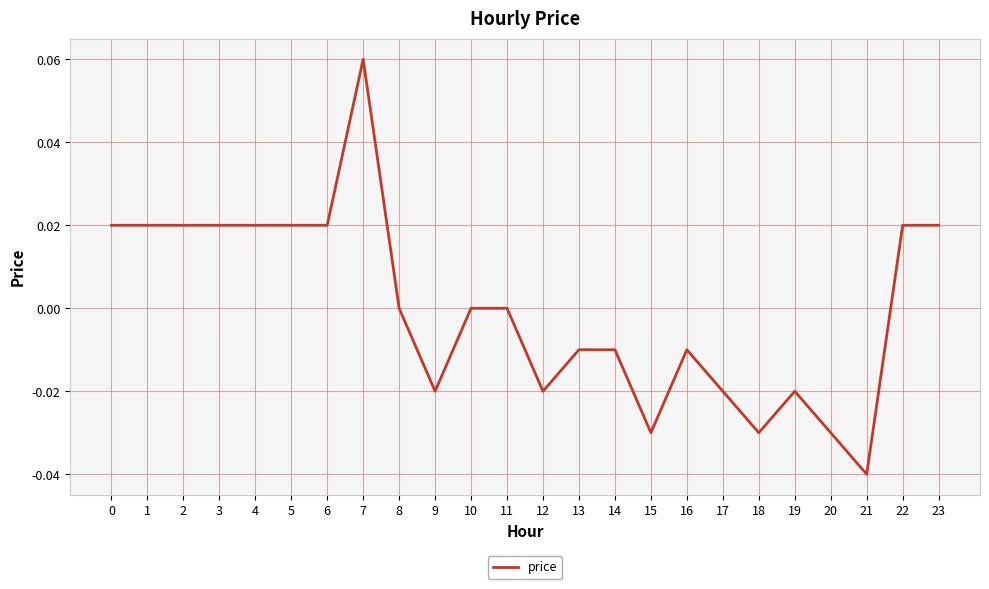

The chart shows a value of -0.0 at 19. True or false?

True